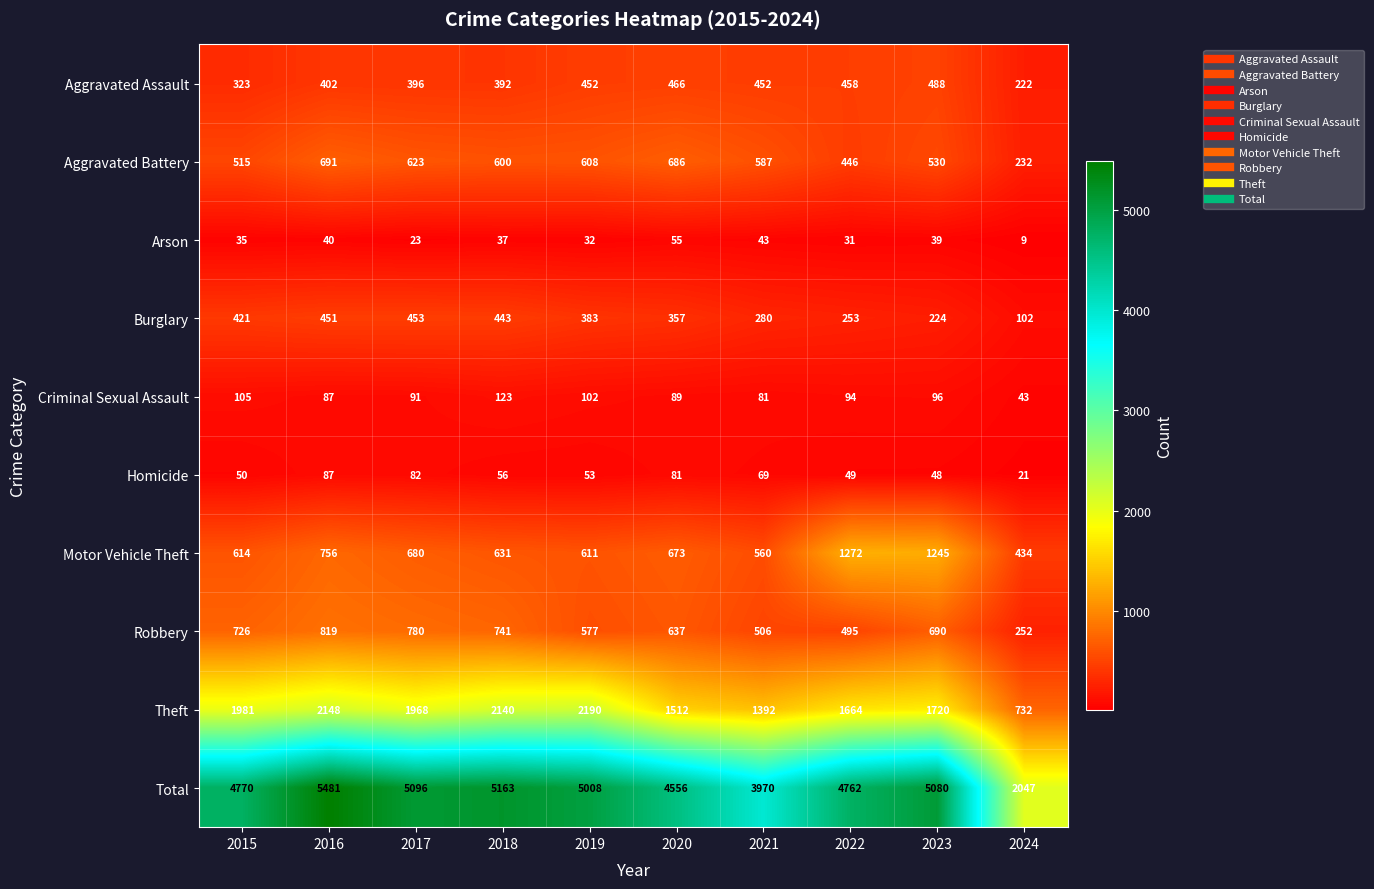

Which series changed the most between 2015 and 2021?

Total